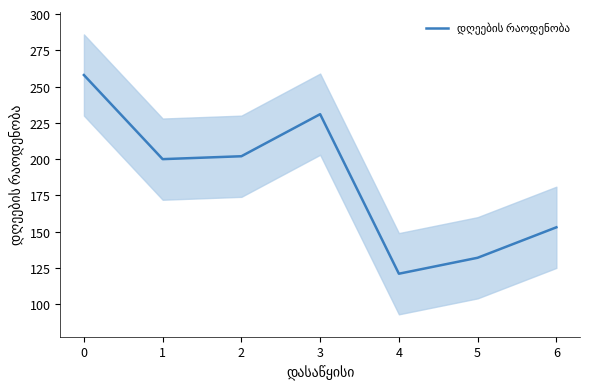

Where is the data nearest to the value 189?

1